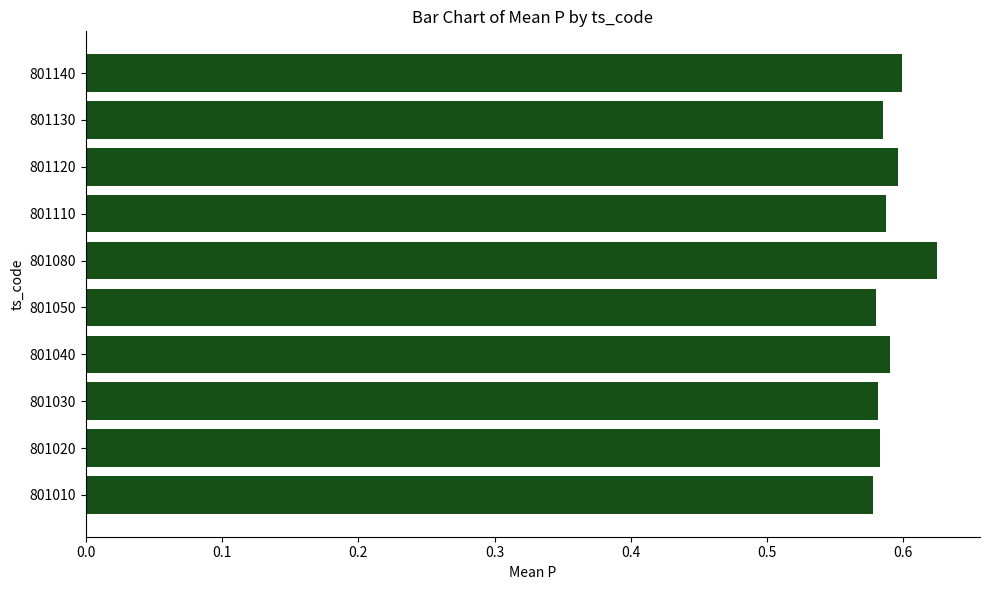

At which category does the chart reach its peak across all series?

801080